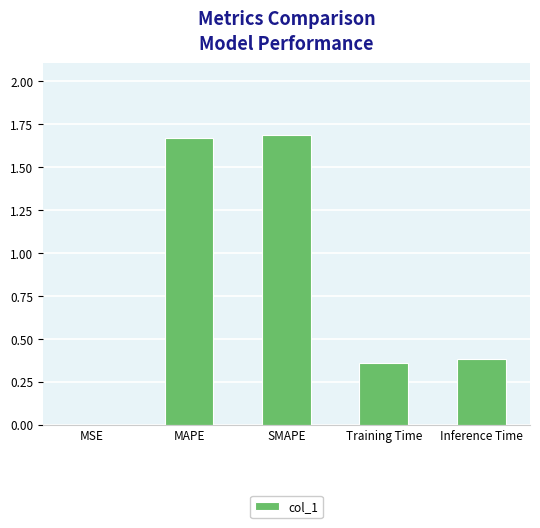

Are the bars grouped side by side (vs. stacked)?

No